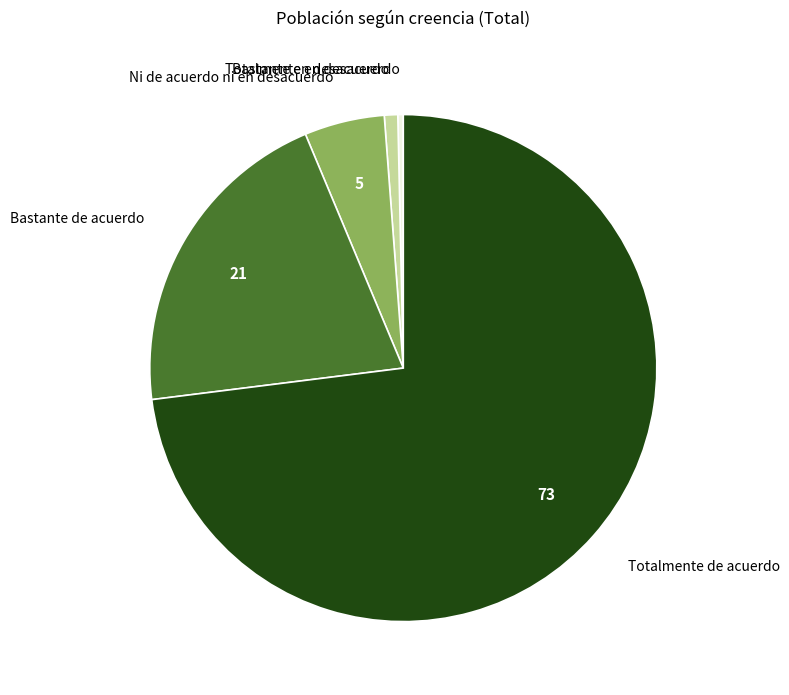

Is there any slice that represents more than half of the pie?

Yes